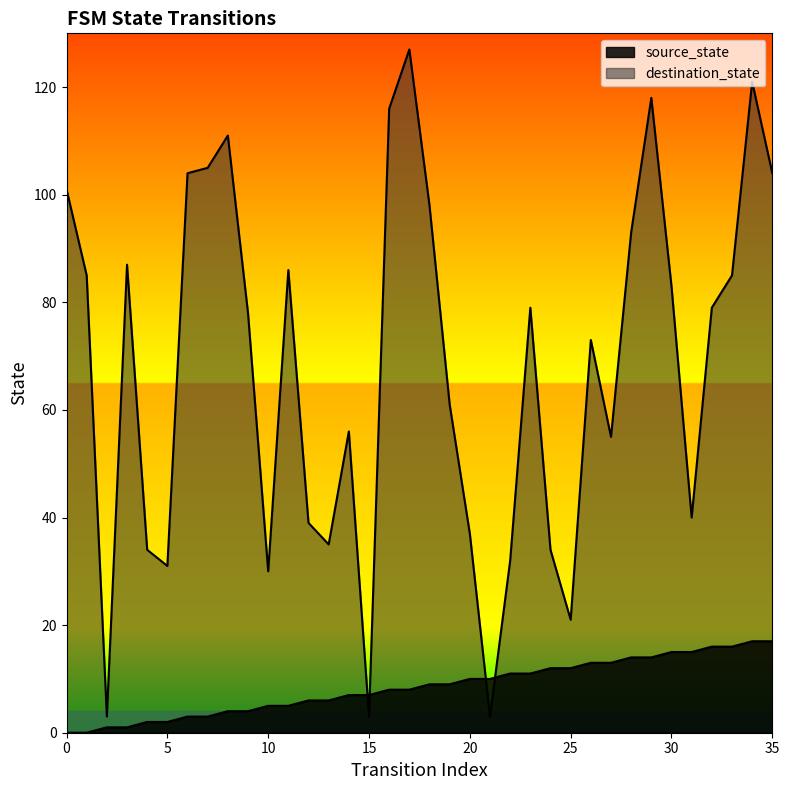

What is the value of the source_state point at the 33rd from the left?

16